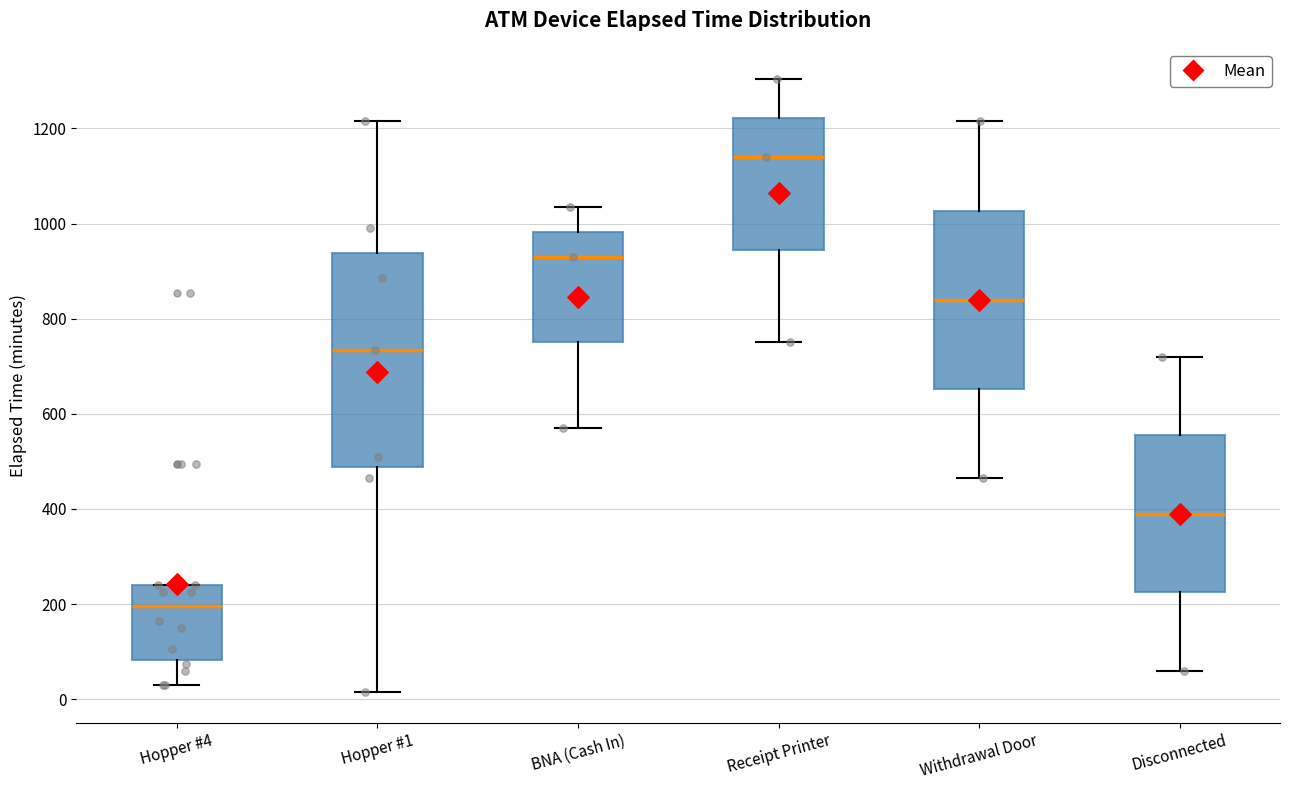

Reading left to right, read every box against the y-axis: the position of its median line, the range the box covers, and the ends of its whiskers. The values are not printed on the chart, so give them approximately, as read against the axis.

Hopper #4: median 200, box 80 to 240, whiskers 40 to 240
Hopper #1: median 740, box 480 to 940, whiskers 20 to 1220
BNA (Cash In): median 940, box 760 to 980, whiskers 580 to 1040
Receipt Printer: median 1140, box 940 to 1220, whiskers 760 to 1300
Withdrawal Door: median 840, box 660 to 1020, whiskers 460 to 1220
Disconnected: median 400, box 220 to 560, whiskers 60 to 720